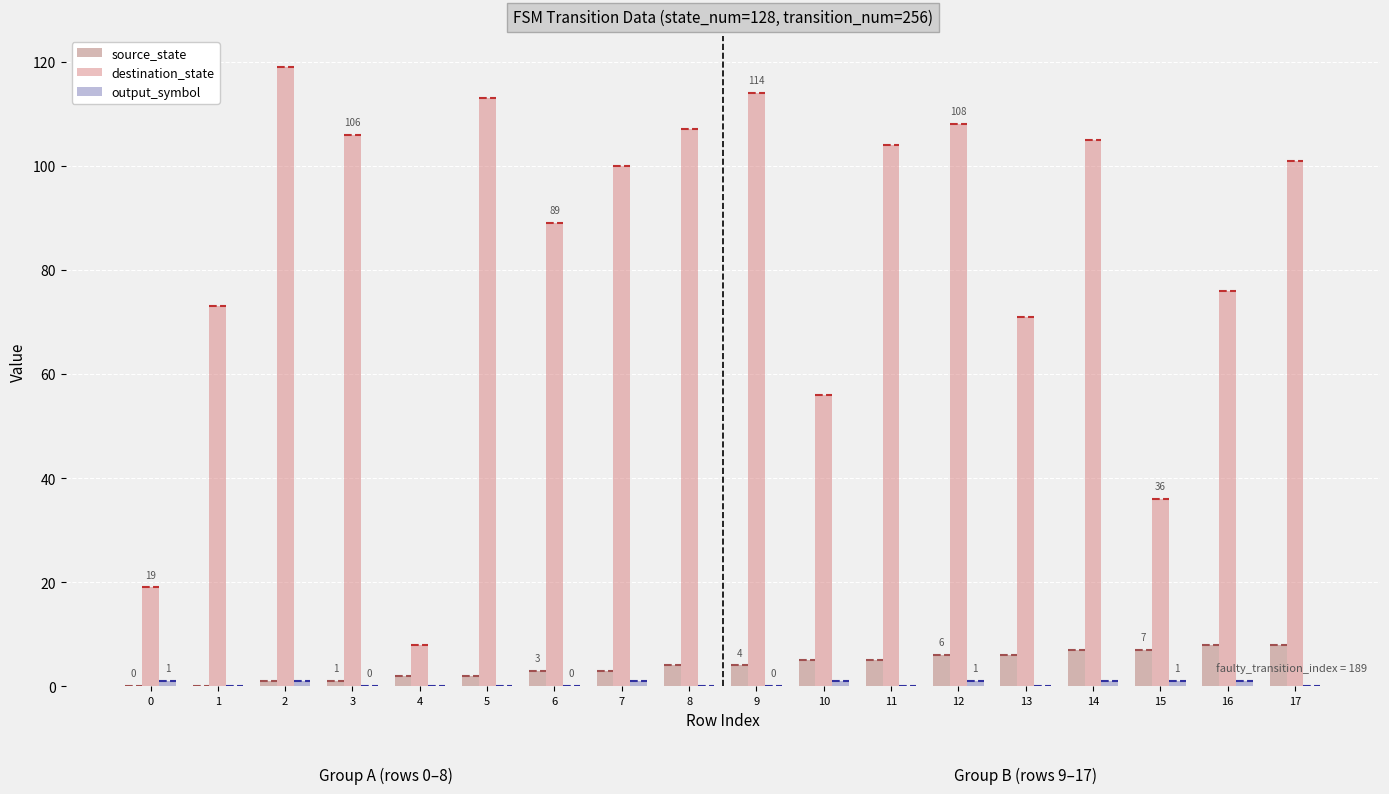

Rank the series at 3 from highest to lowest value.

destination_state, source_state, output_symbol